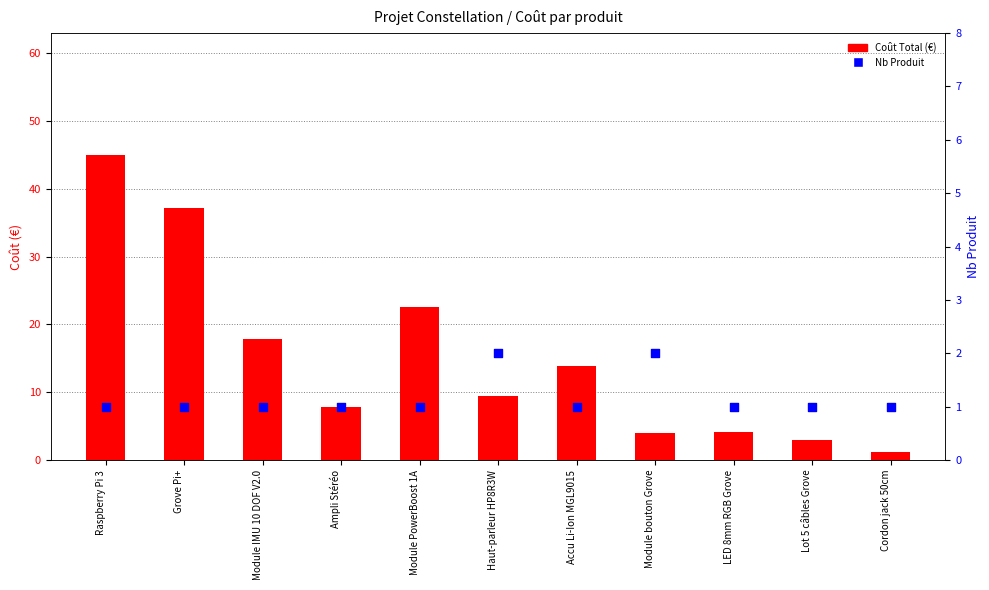

Is the value of Coût Total at Haut-parleur HP8R3W greater than the value of Nb Produit at Cordon jack 50cm?

Yes